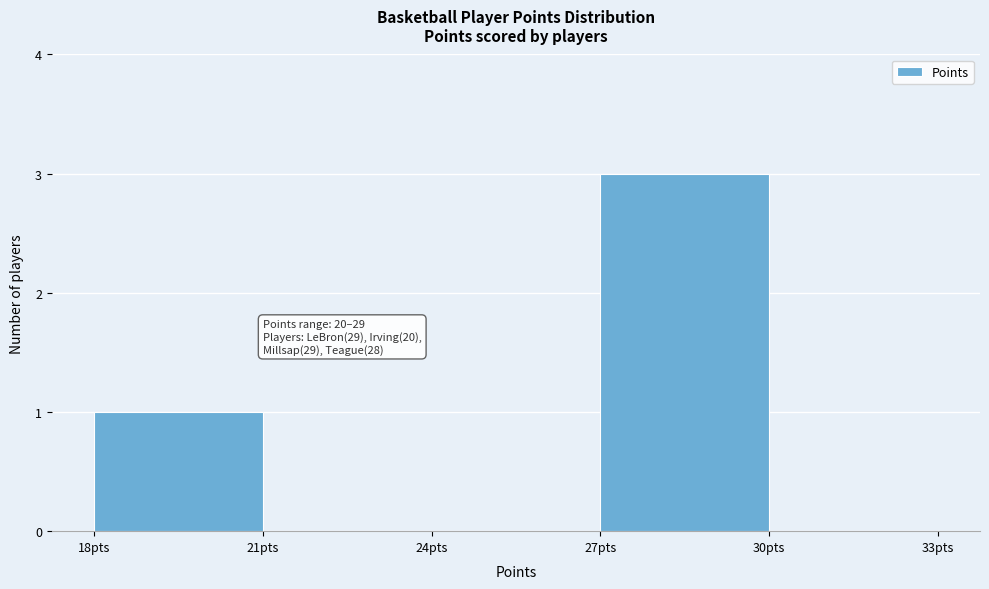

Which range on the x-axis has the tallest bar?

27 to 30